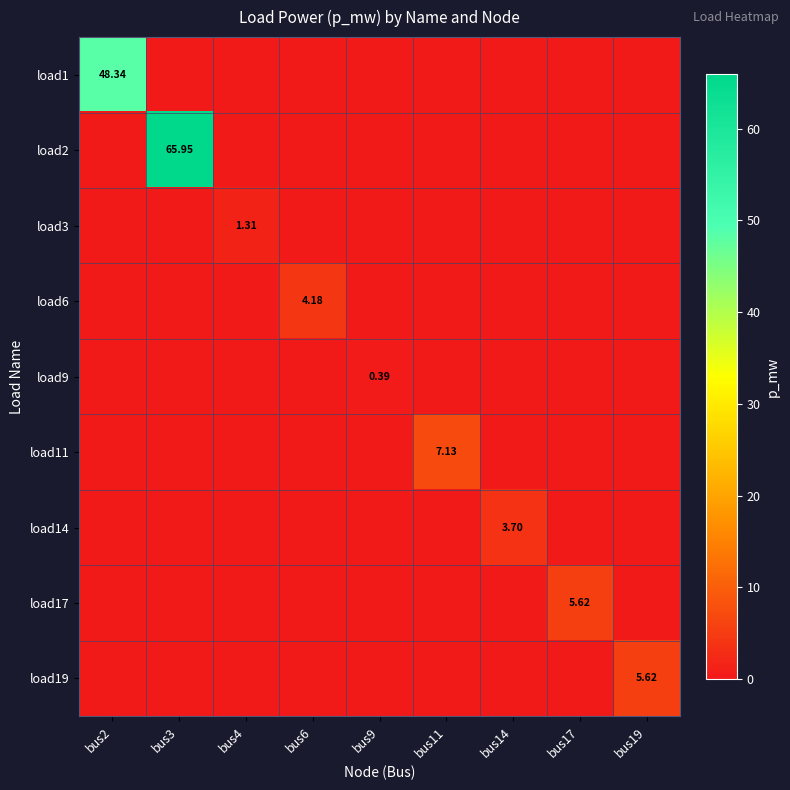

Rank the series by their maximum value, from lowest to highest.

load9, load3, load14, load6, load17, load19, load11, load1, load2